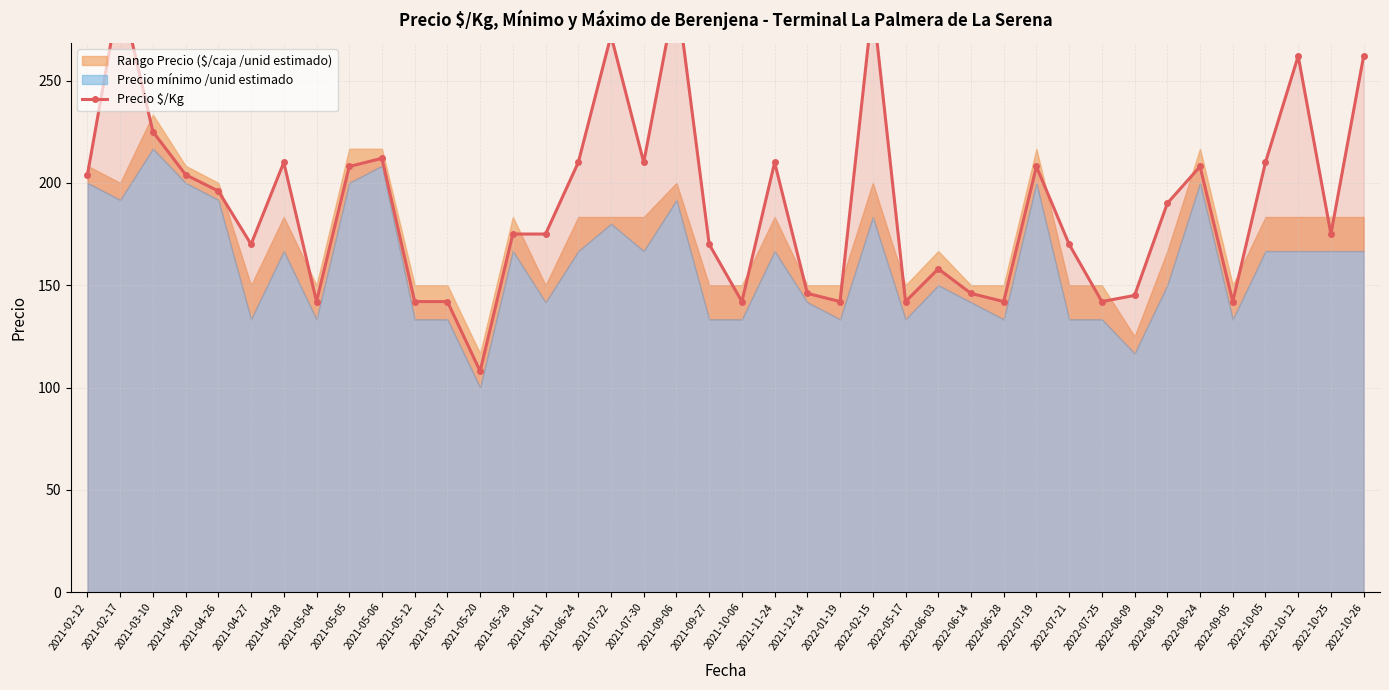

Read the value at 2022-07-25.

142